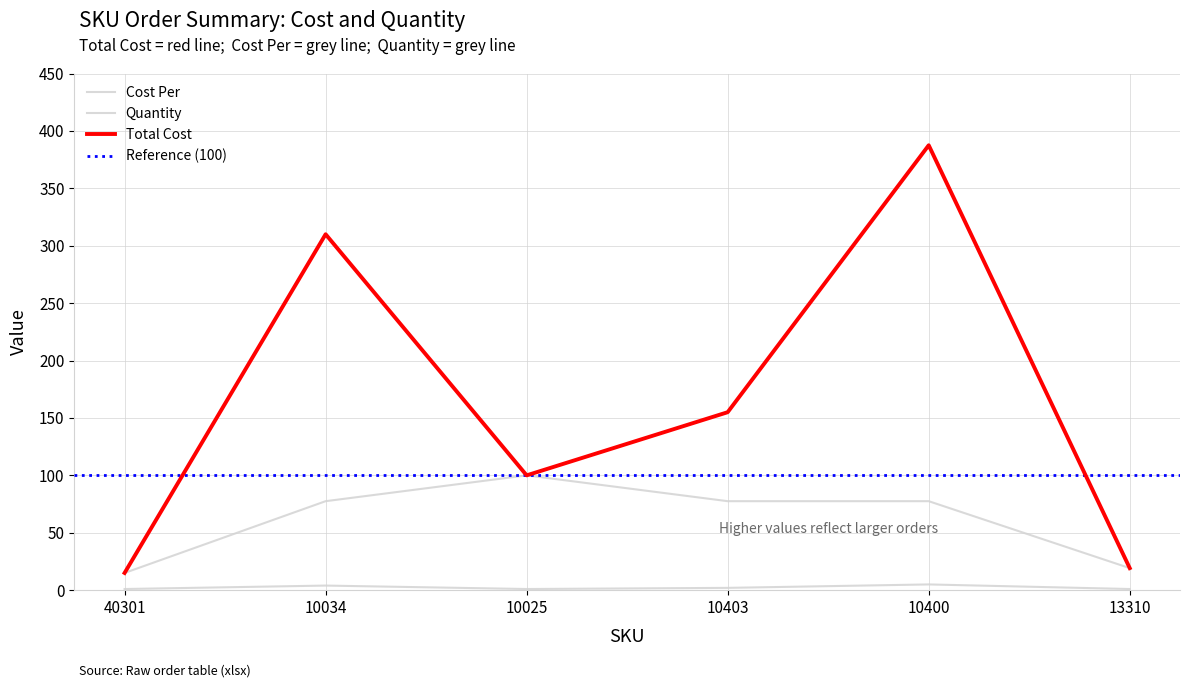

What is the sum of all Total Cost values?

986.7